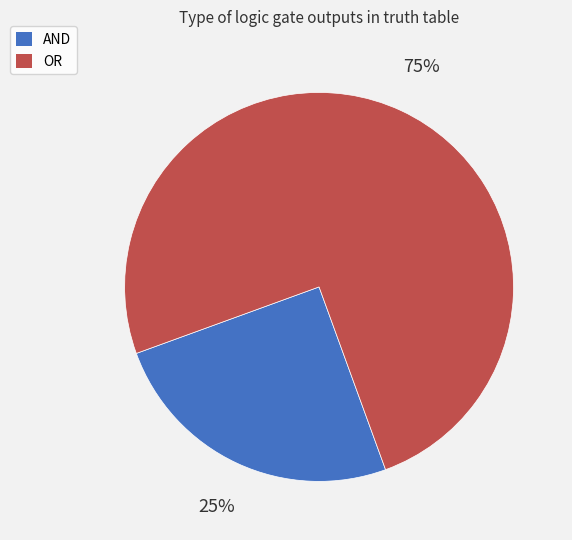

To the nearest percent, what is the average slice percentage?

50%